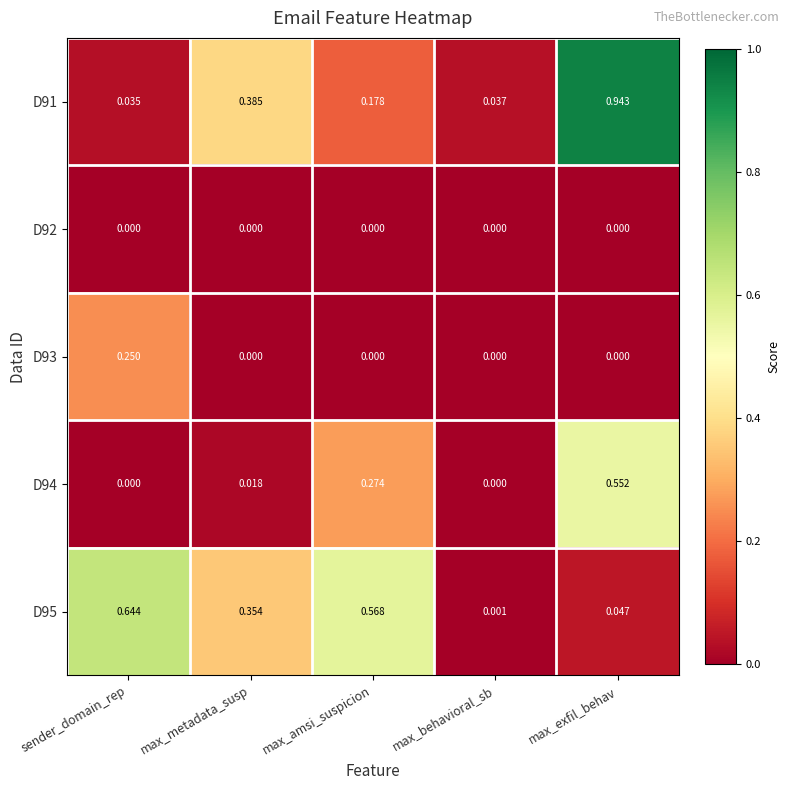

Which category has the highest value across all series?

max_exfil_behav